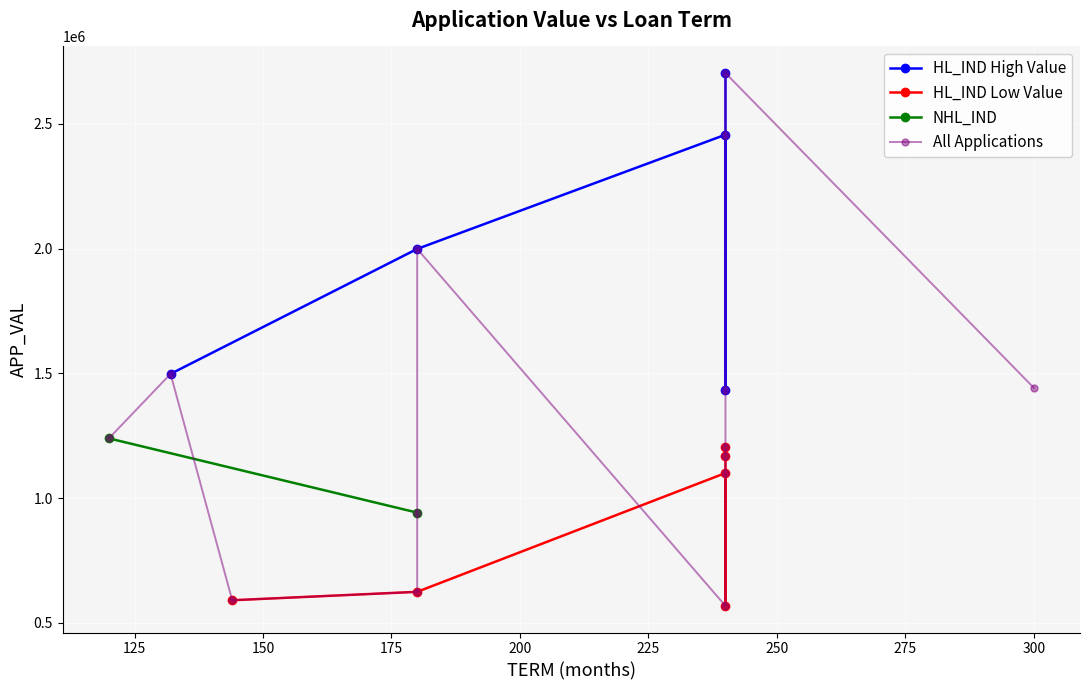

Is the value of APP_VAL at N_APPL05244984 greater than the value of TERM at N_APPL05245219?

Yes